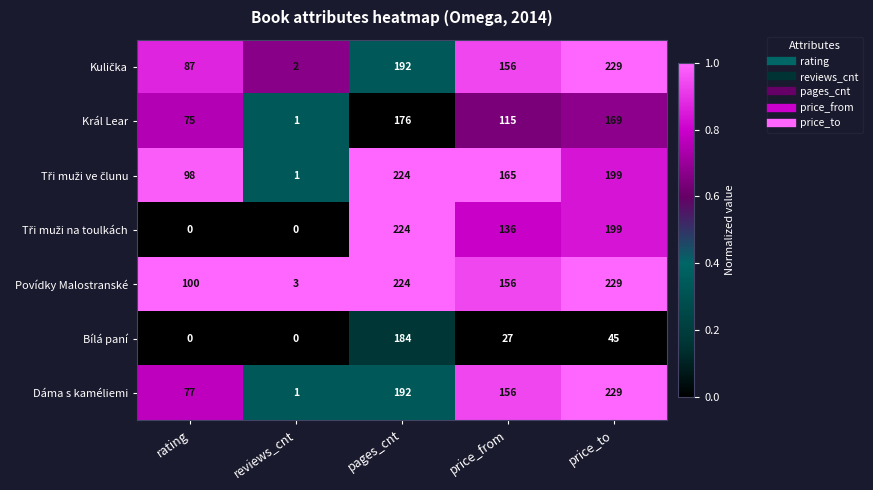

Which series has the widest spread of values?

Dáma s kaméliemi